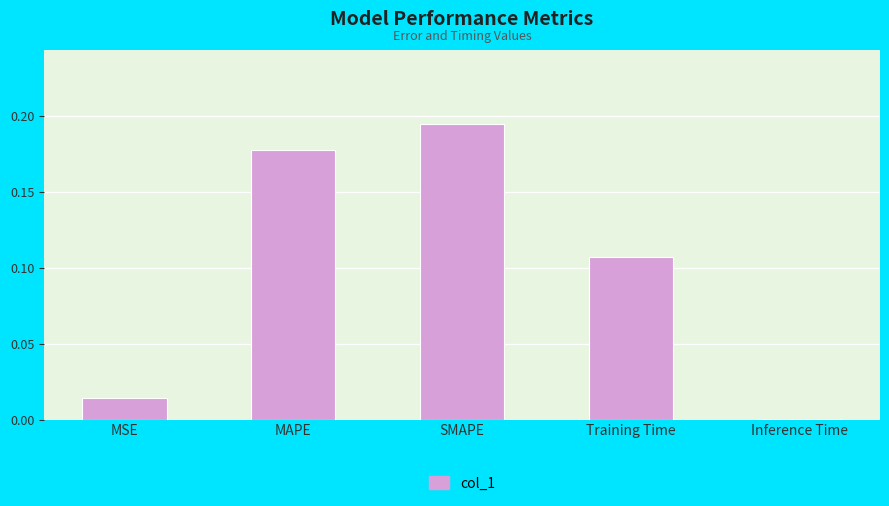

Which label corresponds to the largest value in the chart?

SMAPE